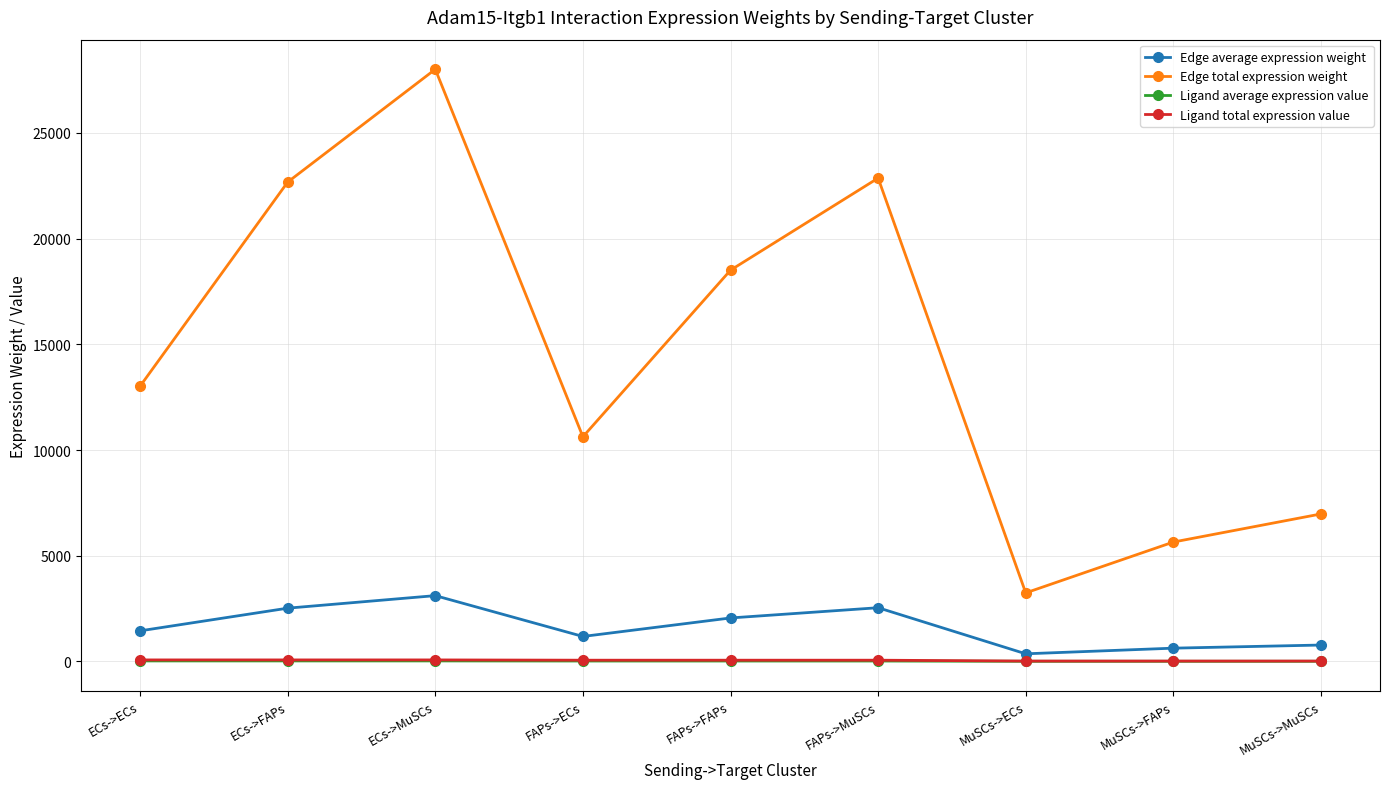

At which category does Edge average expression weight reach its first local valley?

FAPs->ECs